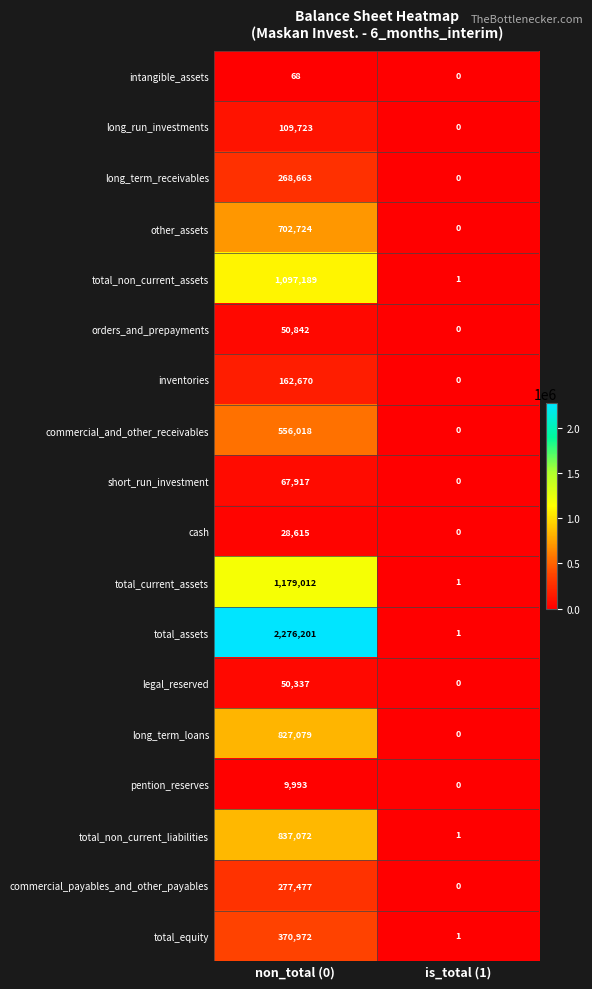

What is the spread (max minus min) of values at non_total (0)?

2276133